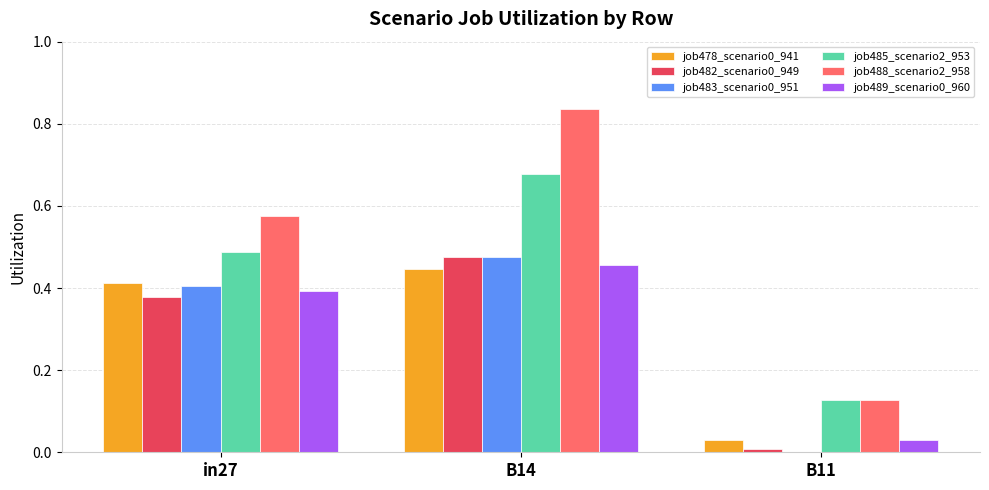

Which series changed the most between in27 and B11?

job488_scenario2_958